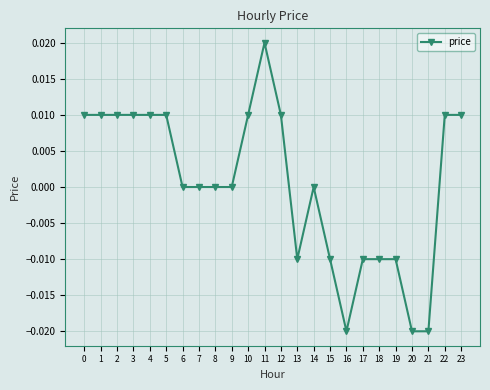

How many distinct data groups are displayed?

1